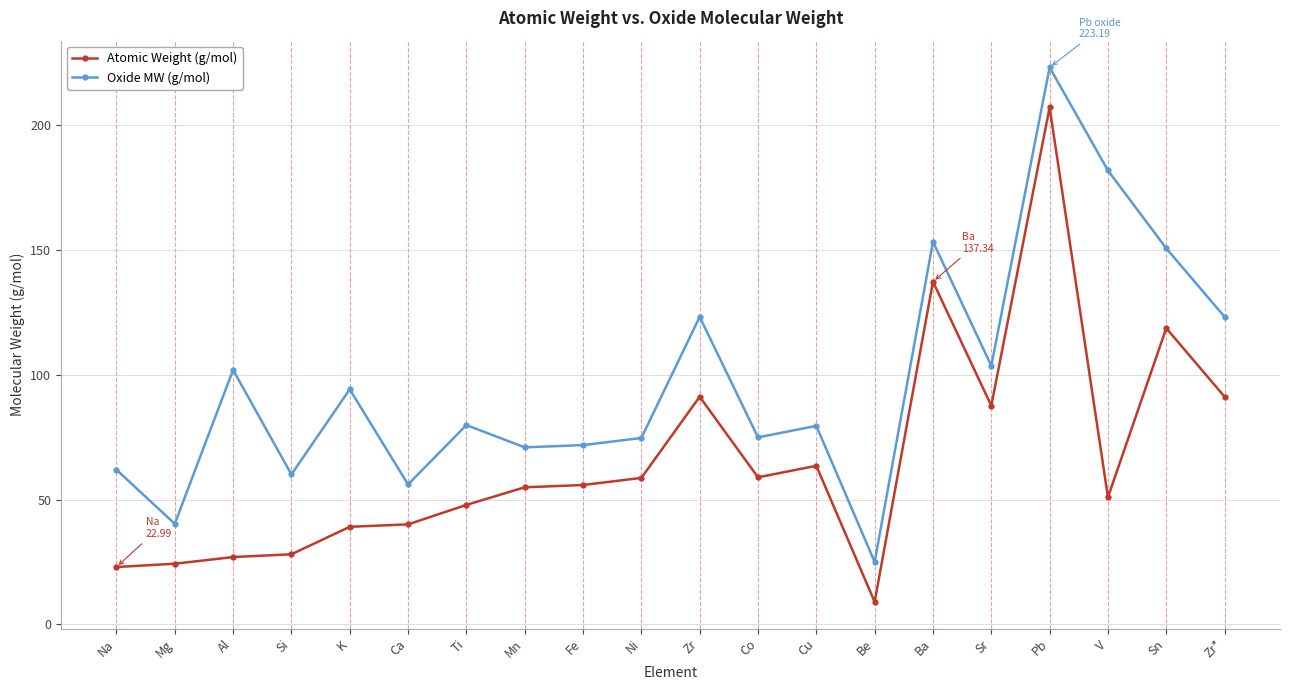

What is the approximate value of Atomic Weight (g/mol) at K?

39.1